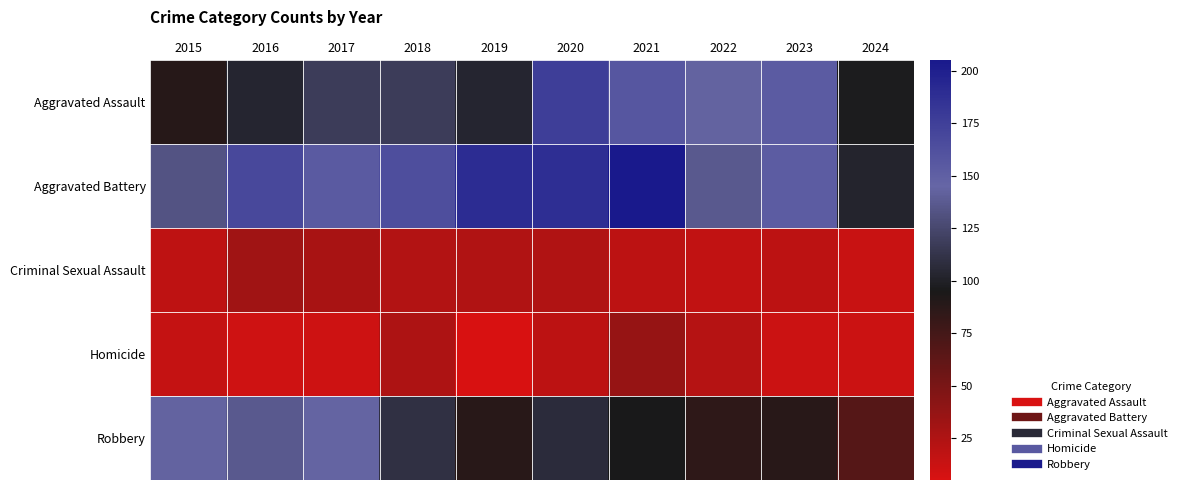

Which has a higher value, 2022 or 2021?

2021